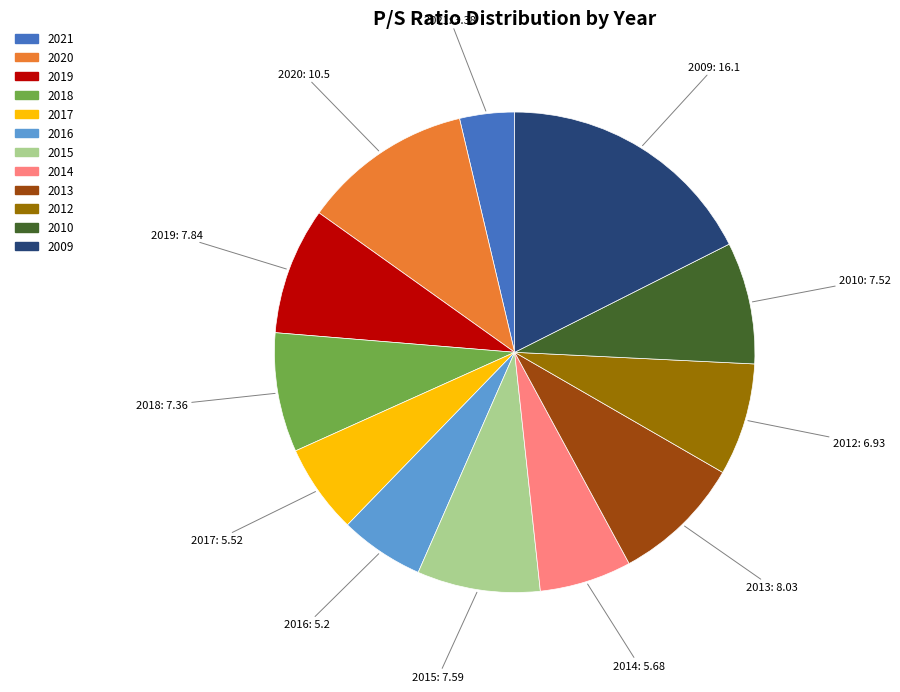

What is the ratio of the value at 2019 to the value at 2013?

1.0